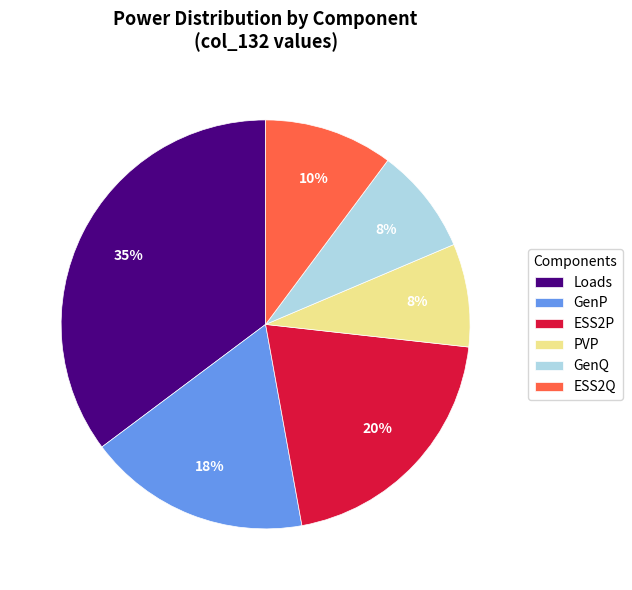

Is there any slice that represents more than half of the pie?

No